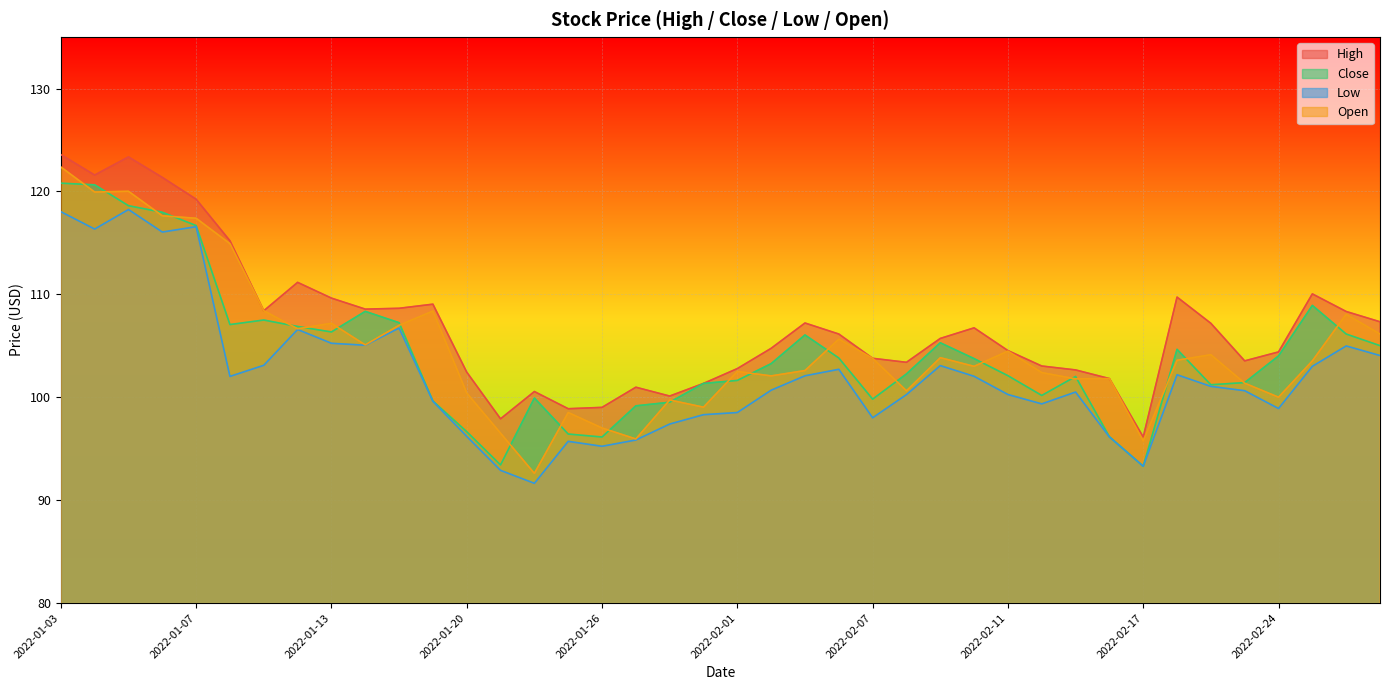

What is the spread (max minus min) of values at 2022-02-14?

3.7